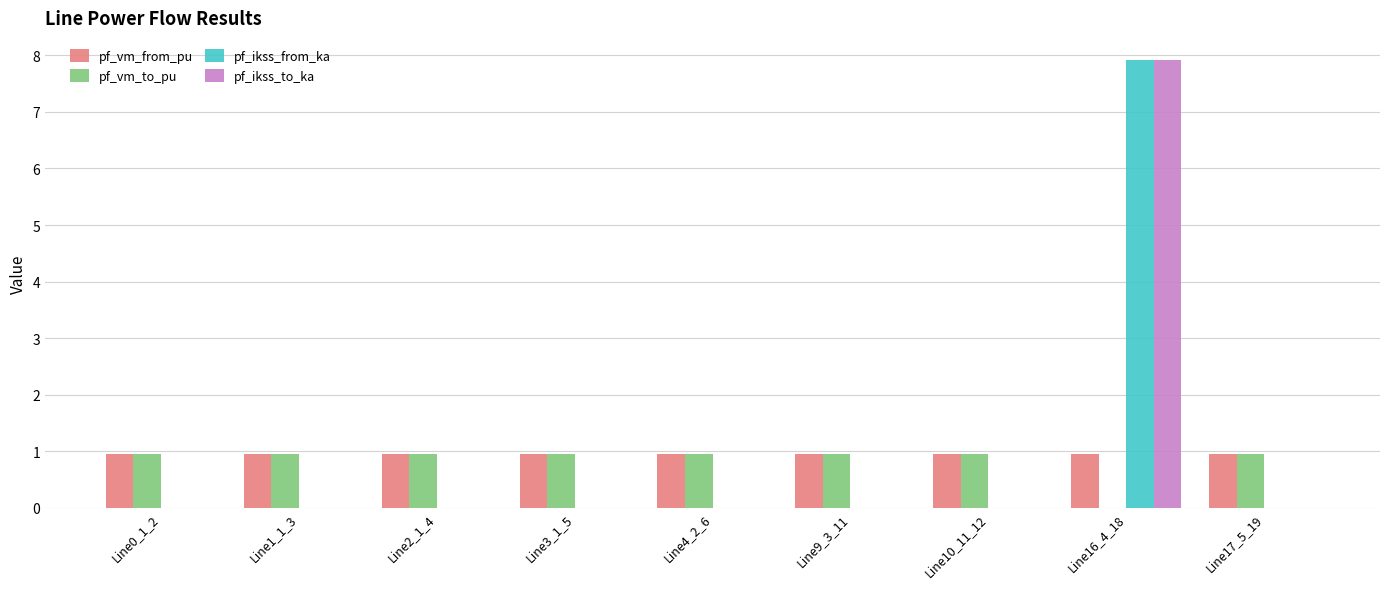

At which category is the sum across all series the highest?

Line16_4_18